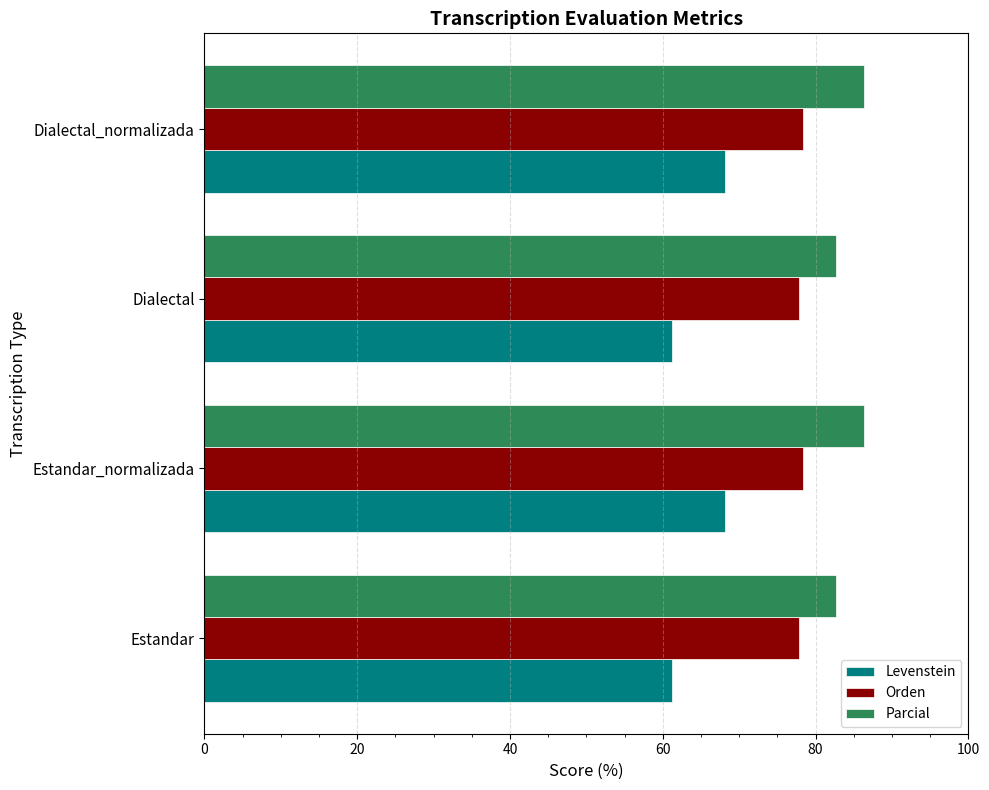

Count the Orden values in the range 77 to 78.

2